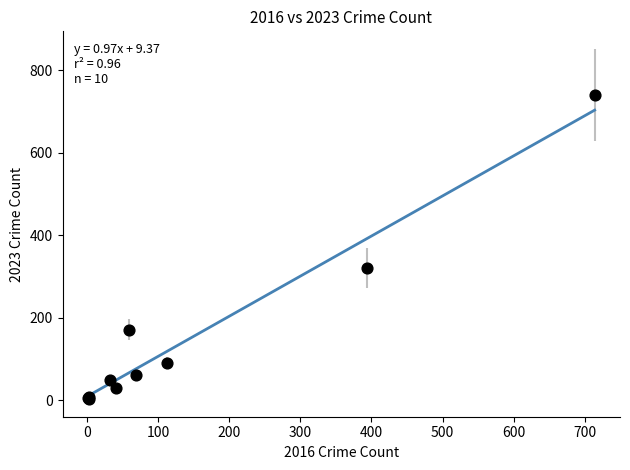

What Y value in the scatter plot is closest to 372?

321